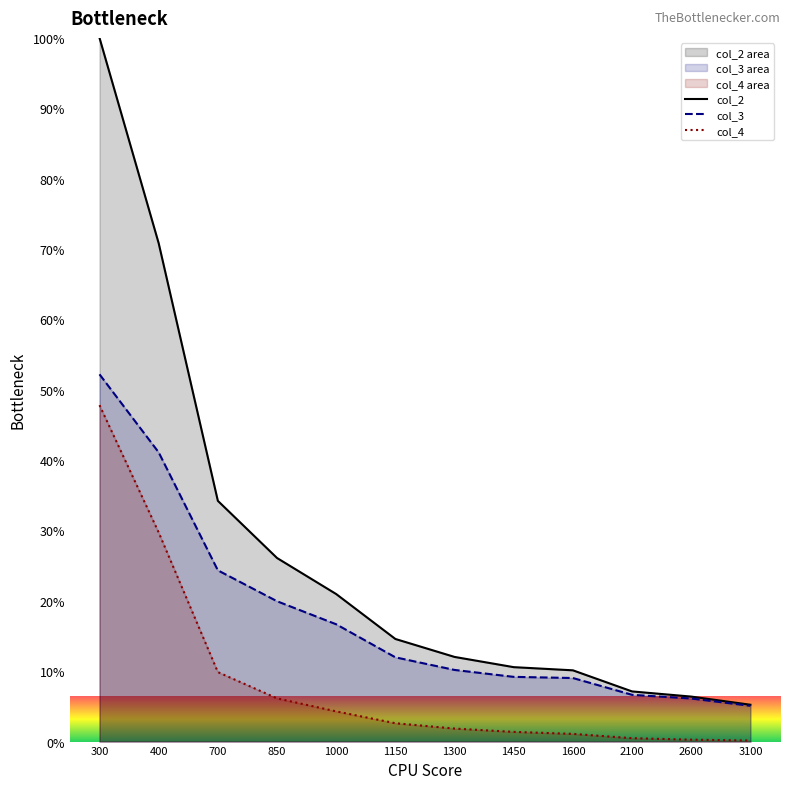

What is the difference between the second highest and minimum values in the col_2 series?

65.6